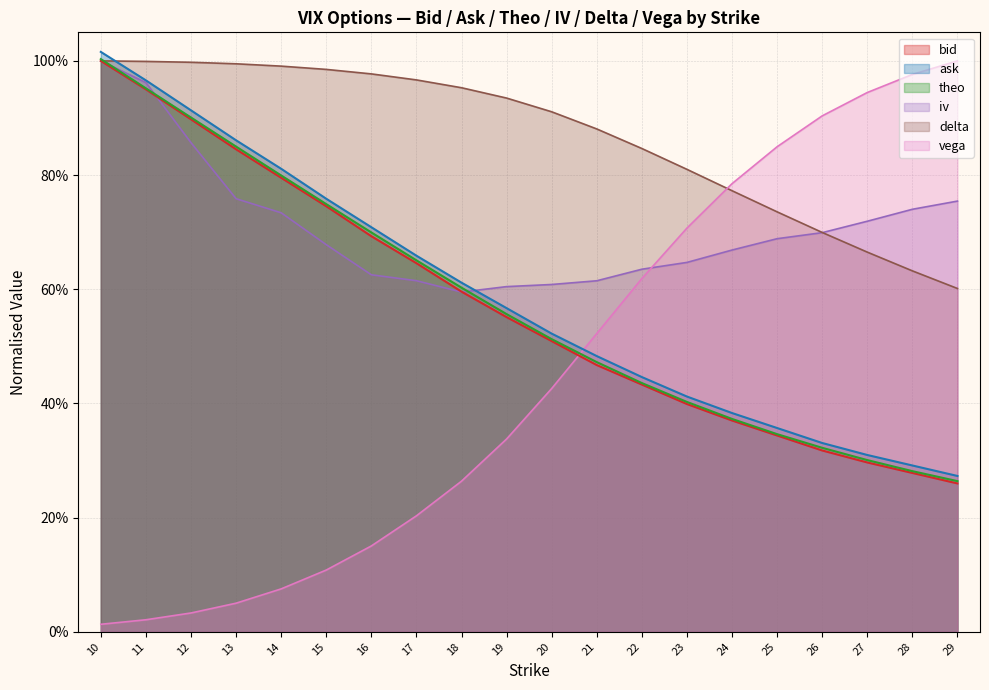

Between 19 and 11, which is larger?

11